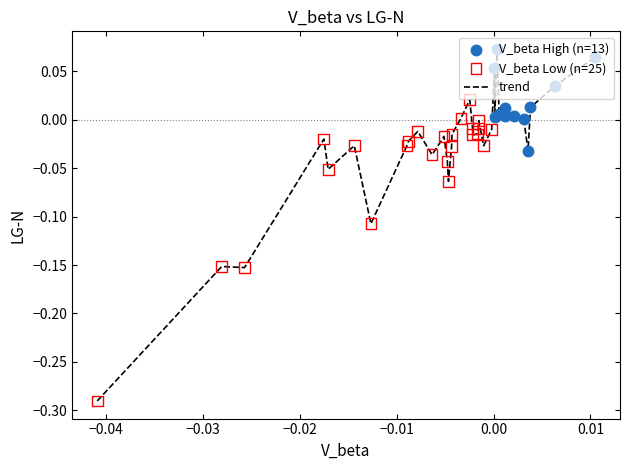

What is the difference between the maximum and minimum values?

0.4